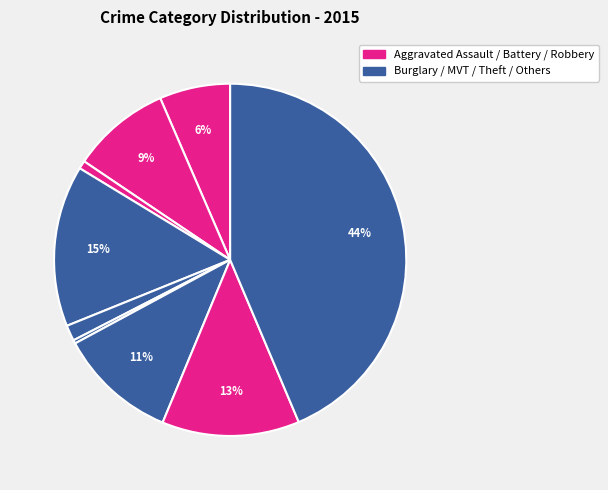

Is there a majority slice in this chart?

No